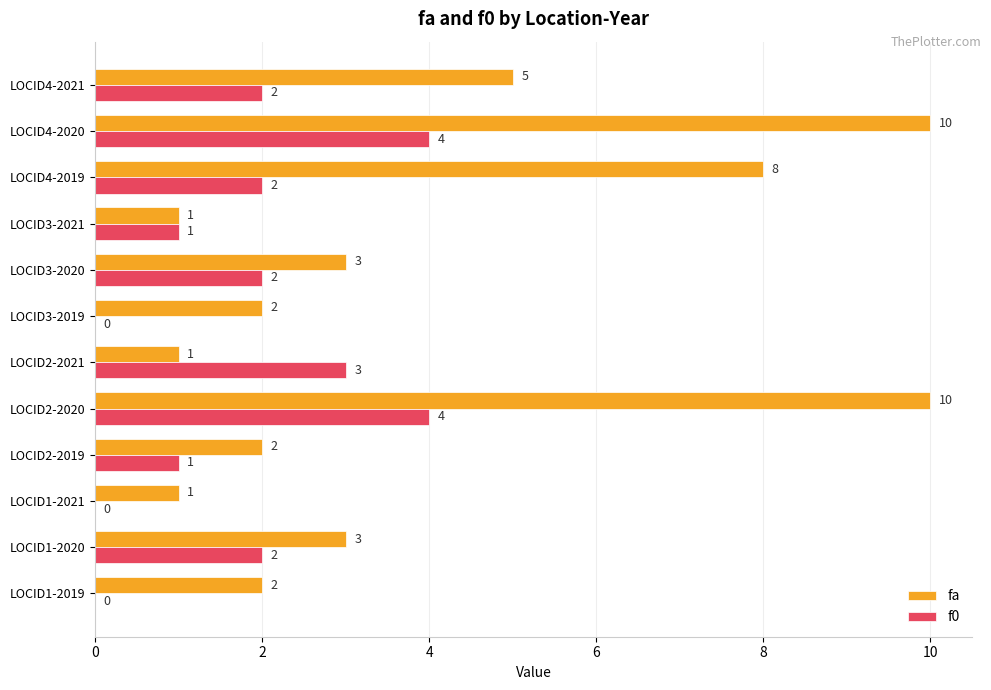

Count the number of categories in the chart.

12